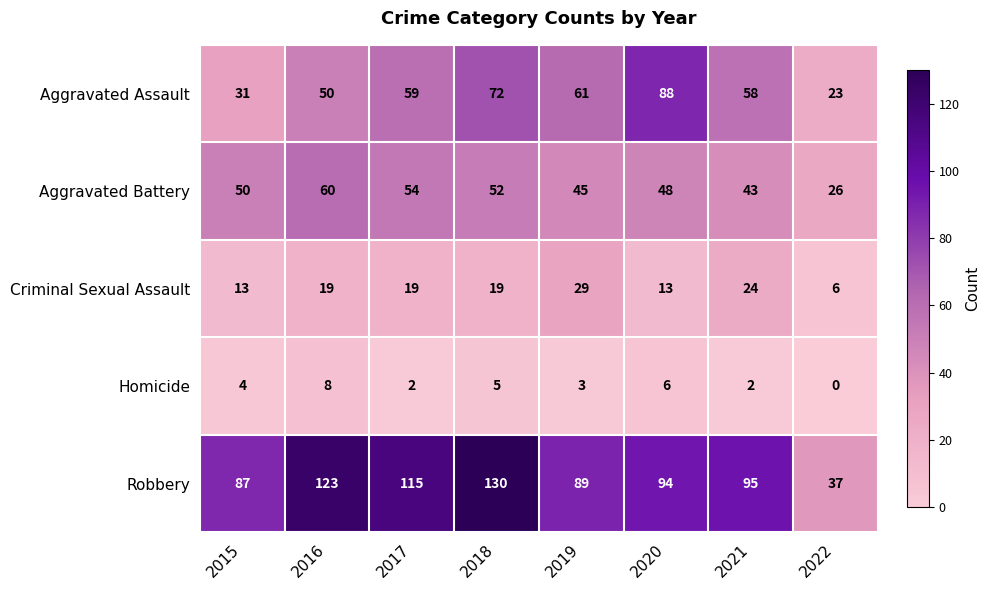

What is the difference between the highest and lowest values at 2019?

86